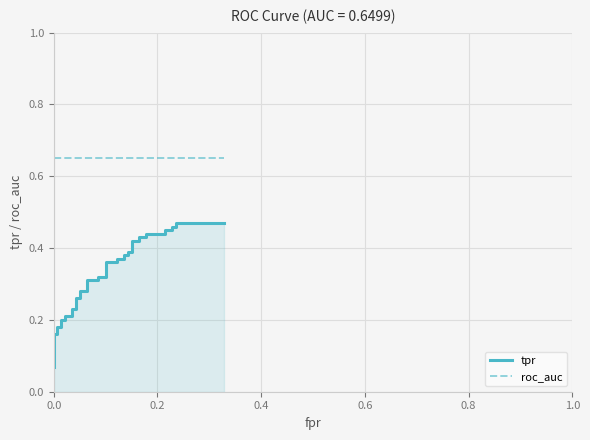

What are all the series names shown in the legend?

tpr, roc_auc